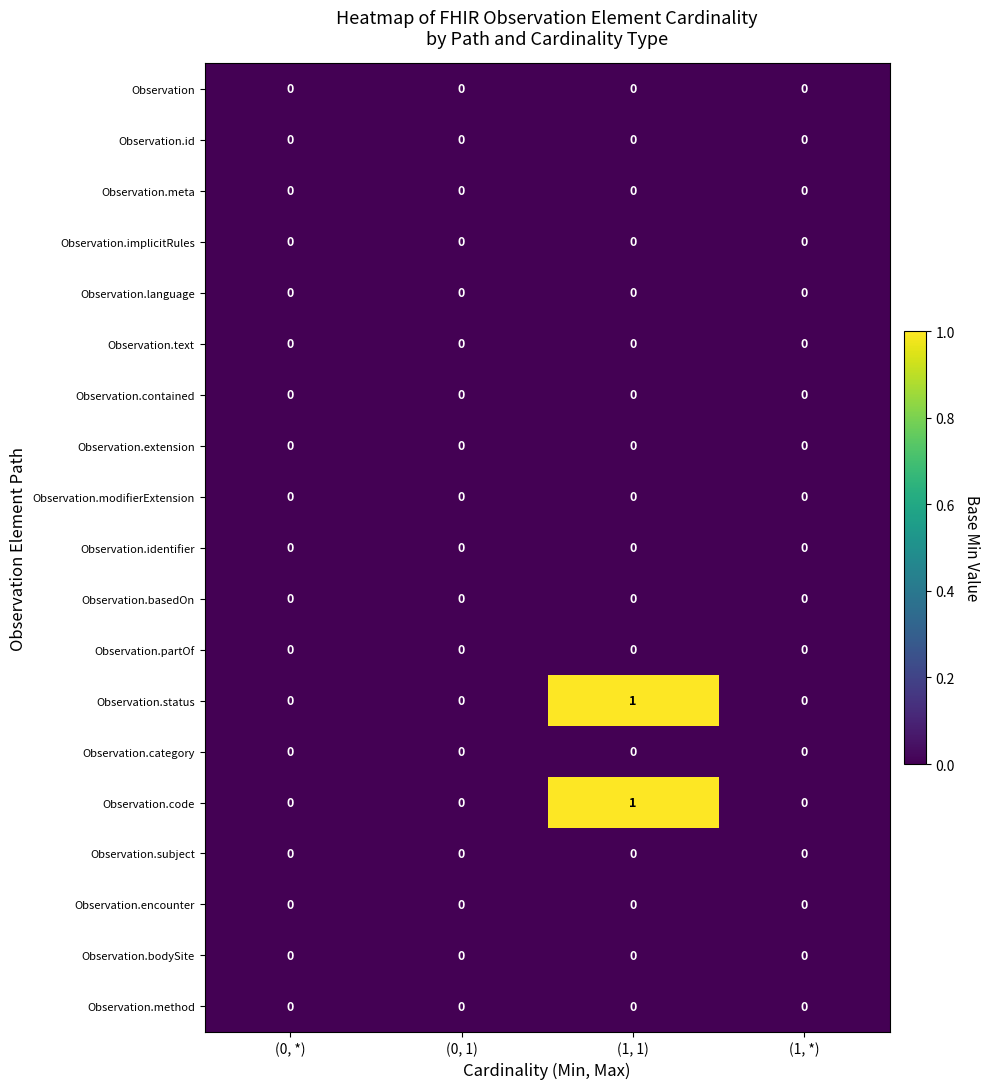

At which category is the sum across all series the highest?

(1, 1)